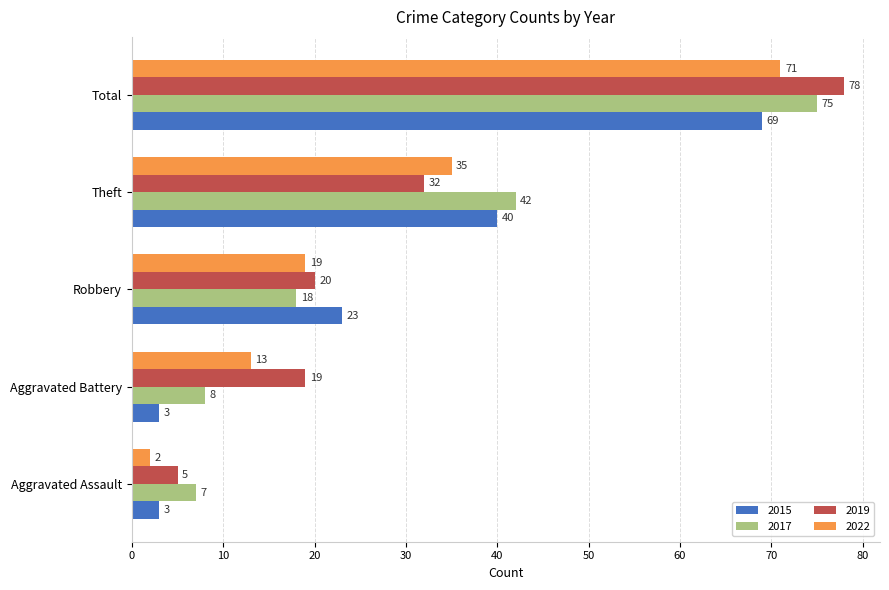

What is the spread (max minus min) of values at Robbery?

5